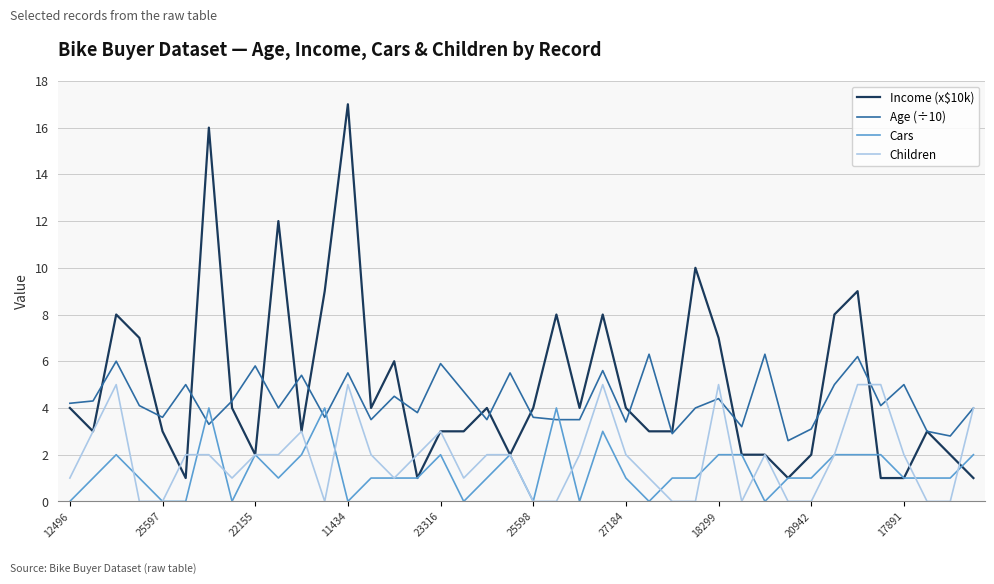

Which series has the largest total across all categories?

Income (x$10k)